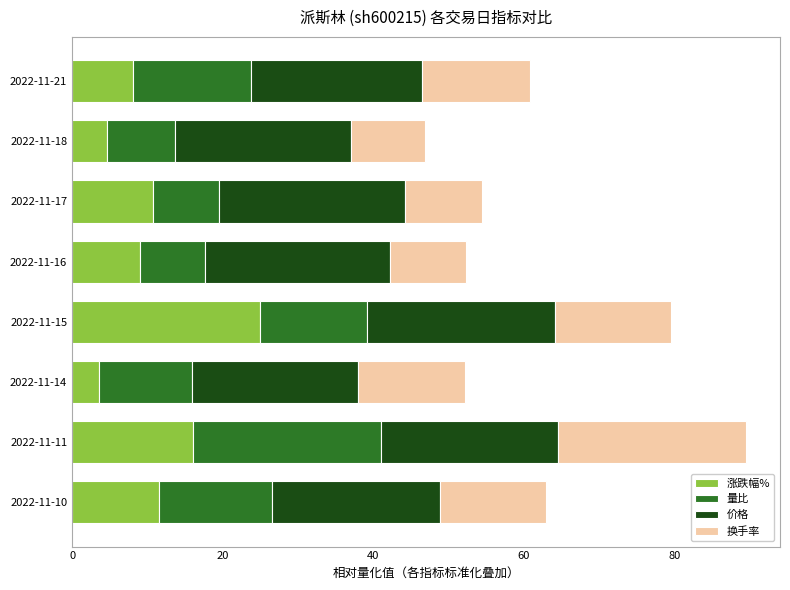

How many values in the 涨跌幅% series are below 10?

4